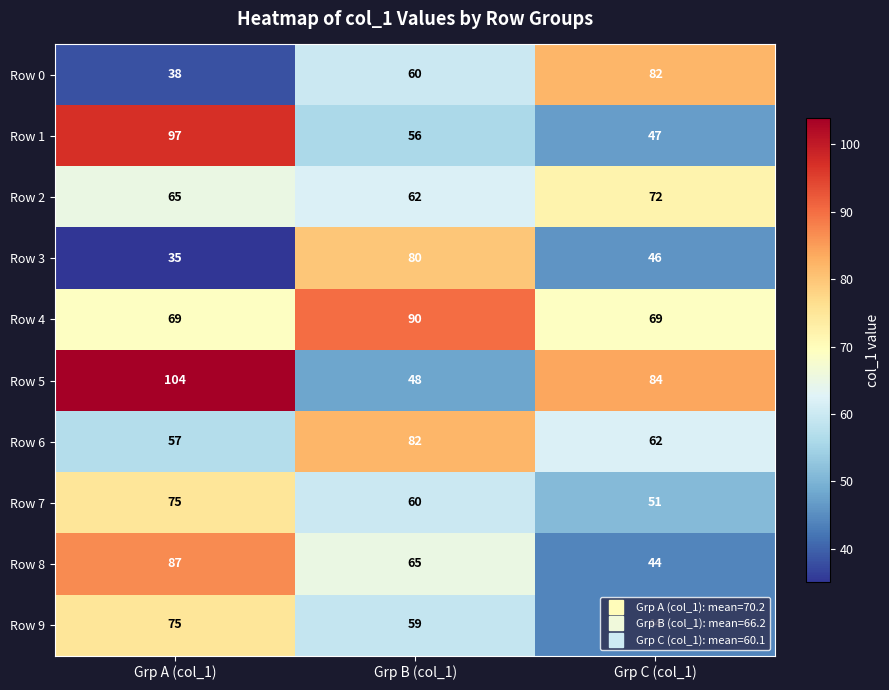

Which category has the lowest value across all series?

Grp A (col_1)